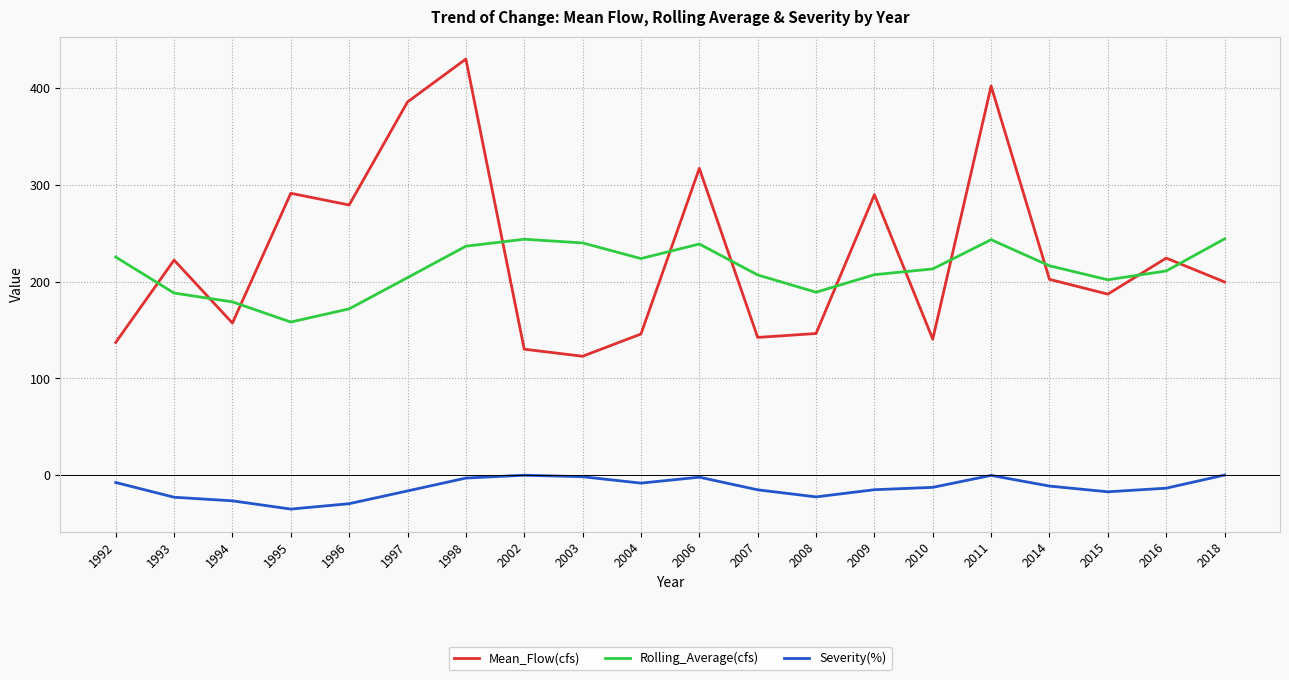

How many categories are shown in the chart?

20